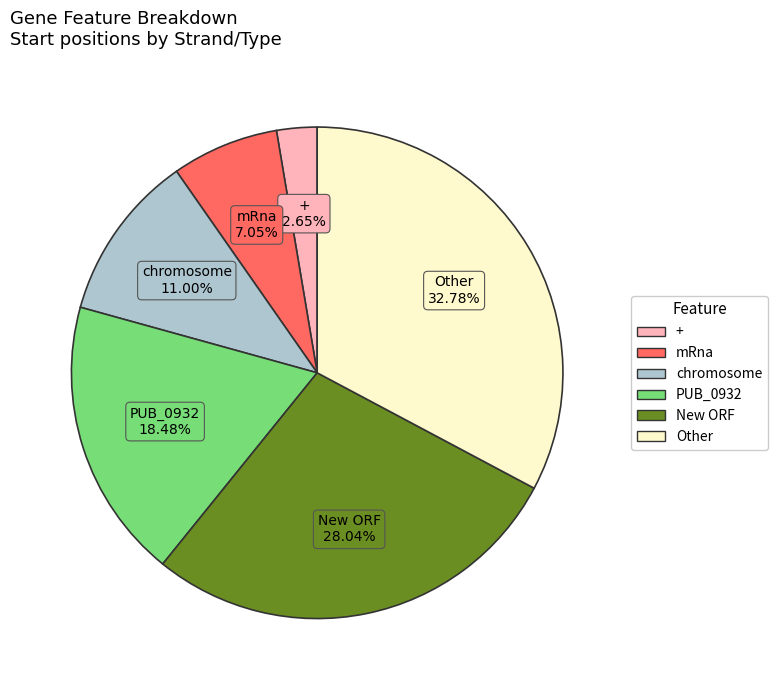

To the nearest percent, what is the combined percentage of mRna and +?

10%